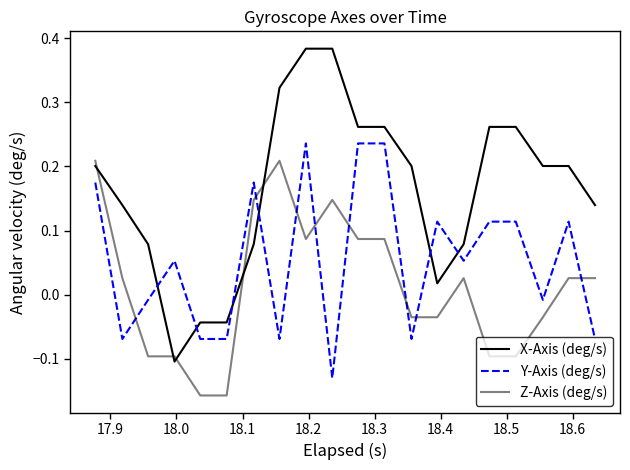

Is this an area chart (filled region under the line)?

No